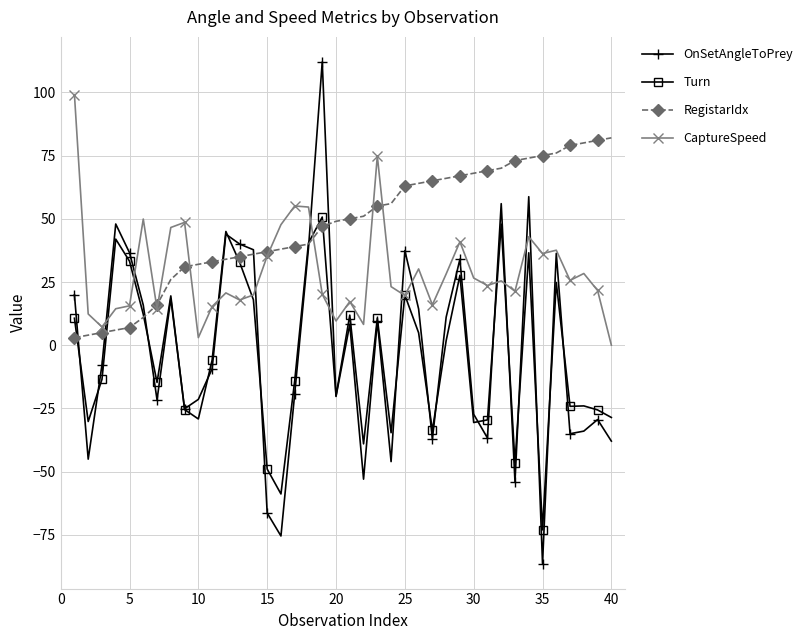

True or false: OnSetAngleToPrey has more than 1 points higher than both neighbors.

True